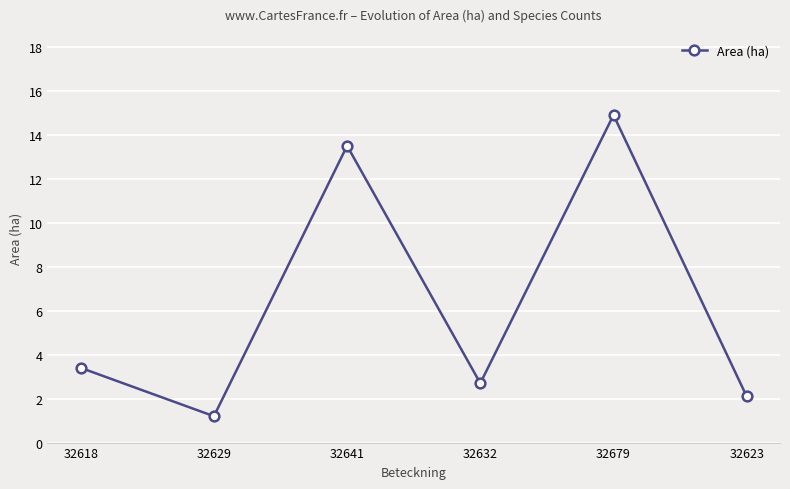

True or false: the data has more than 0 interior local peaks.

True